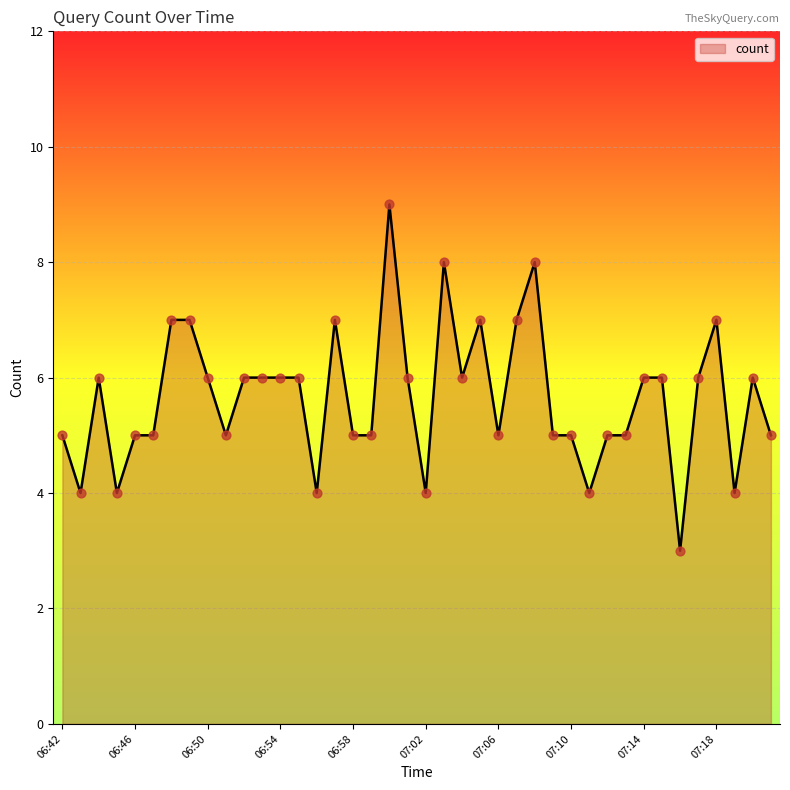

What is the maximum value shown in the chart?

9